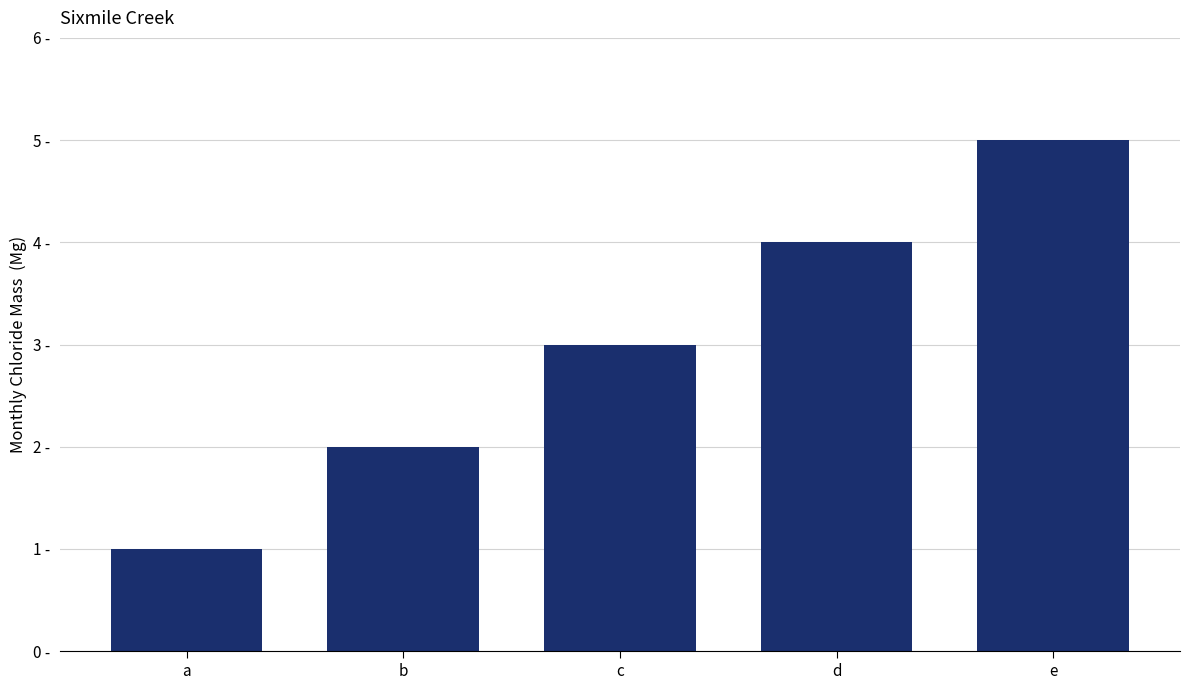

Are the bars horizontal?

No